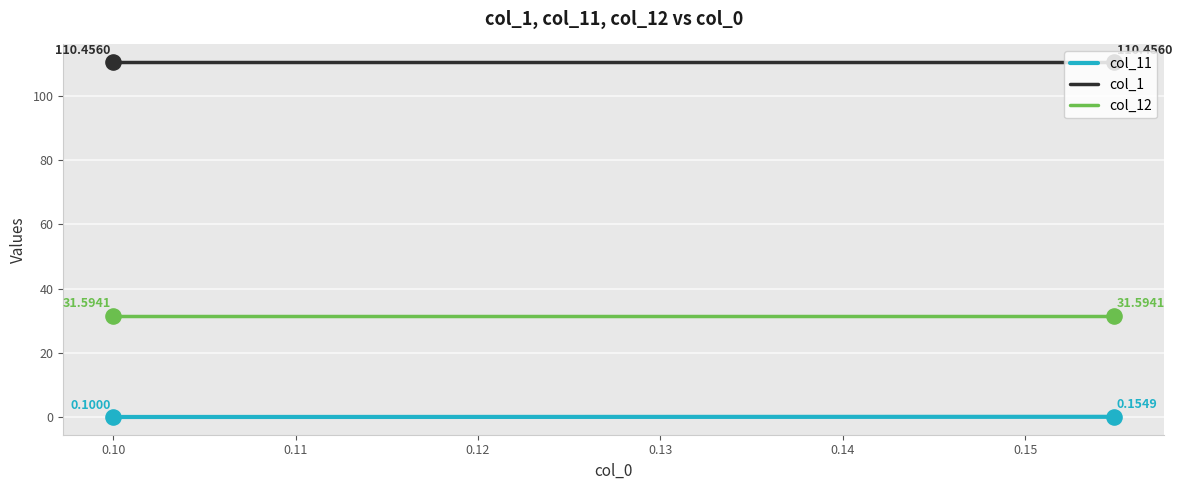

True or false: col_11 and col_1 intersect in this chart.

False